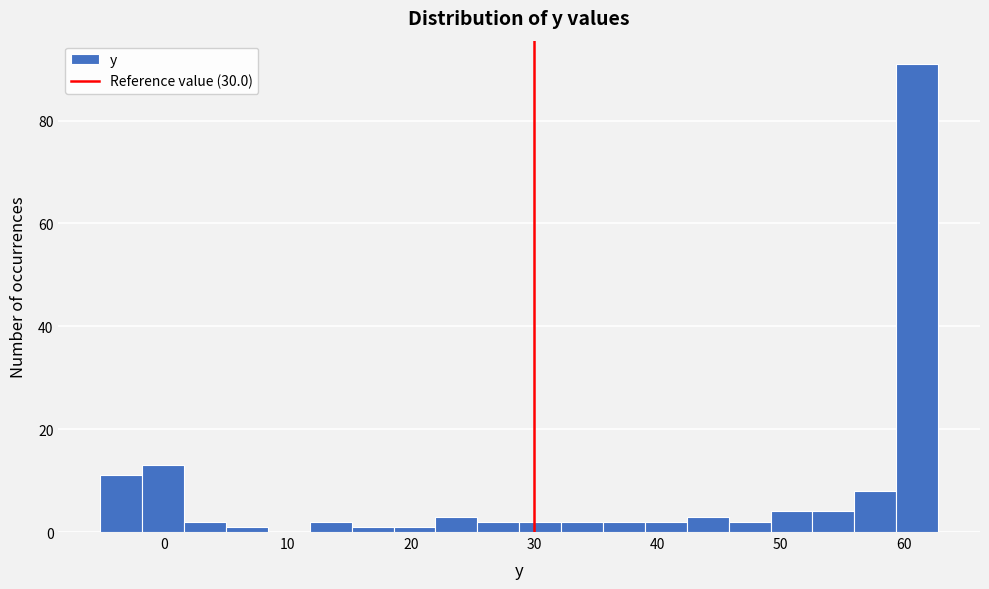

Read against the x-axis, roughly where is the centre of the tallest bar?

61